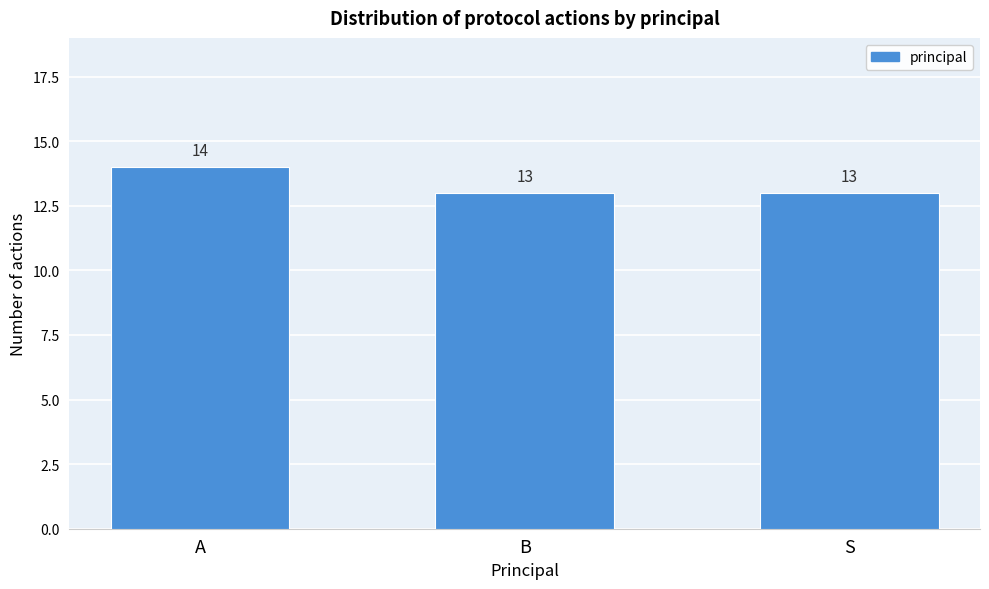

Reading left to right, transcribe all the data shown in this chart.

14	13	13